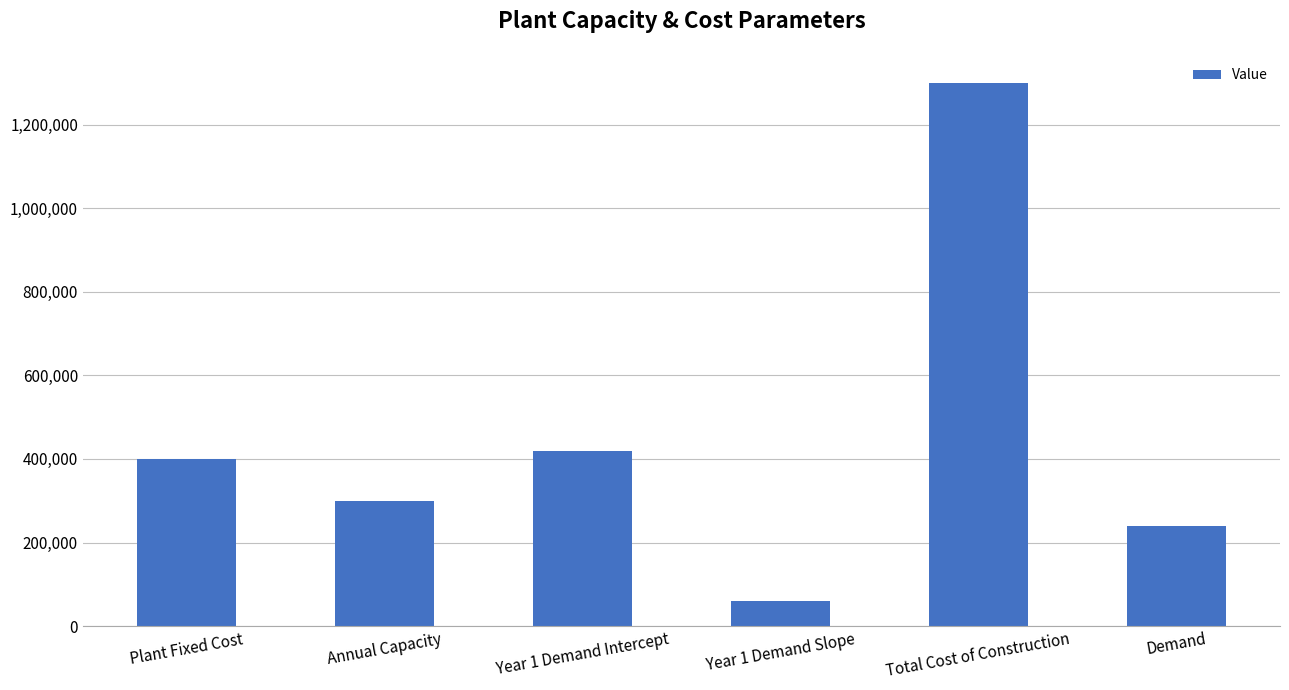

What is the difference between the values at Year 1 Demand Slope and Plant Fixed Cost?

340000